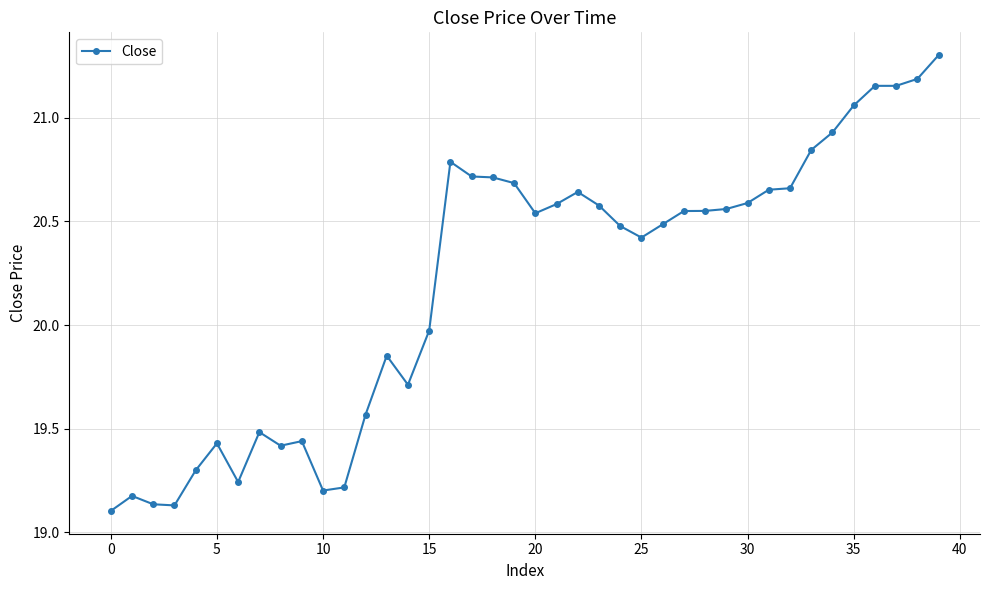

What is the difference between the second highest and second lowest values?

2.1